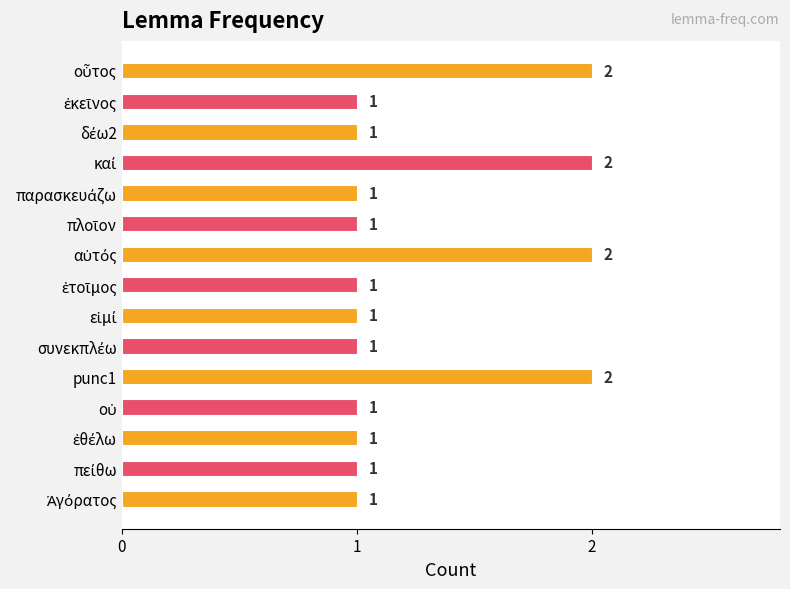

Count the values in the range 1 to 2.

15